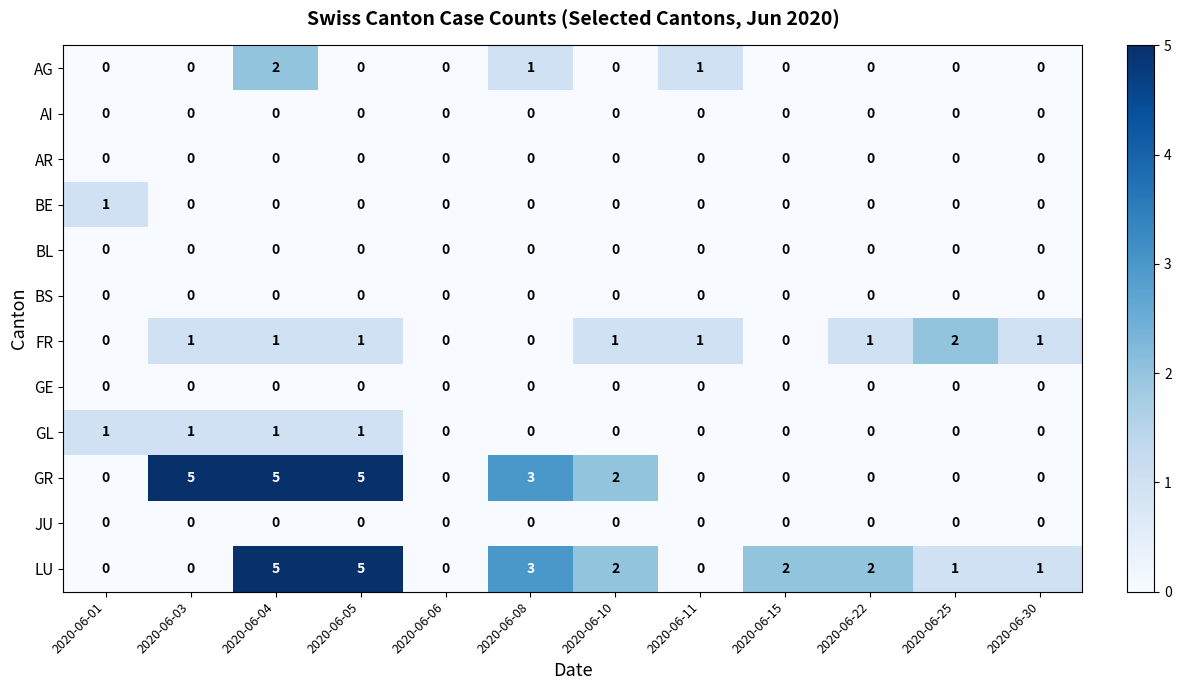

What is the total value across all series at 2020-06-10?

5